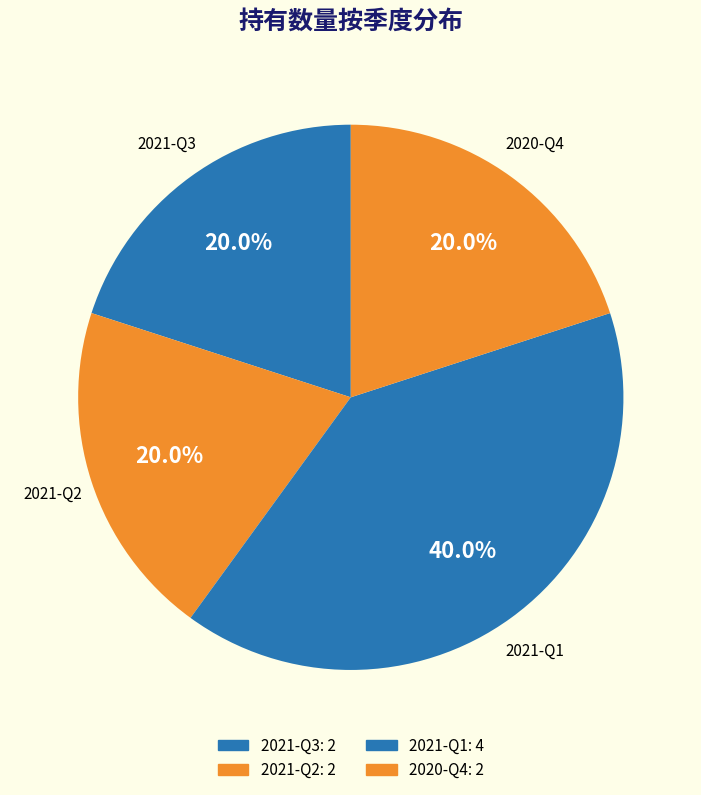

How many slices are in this pie chart?

4